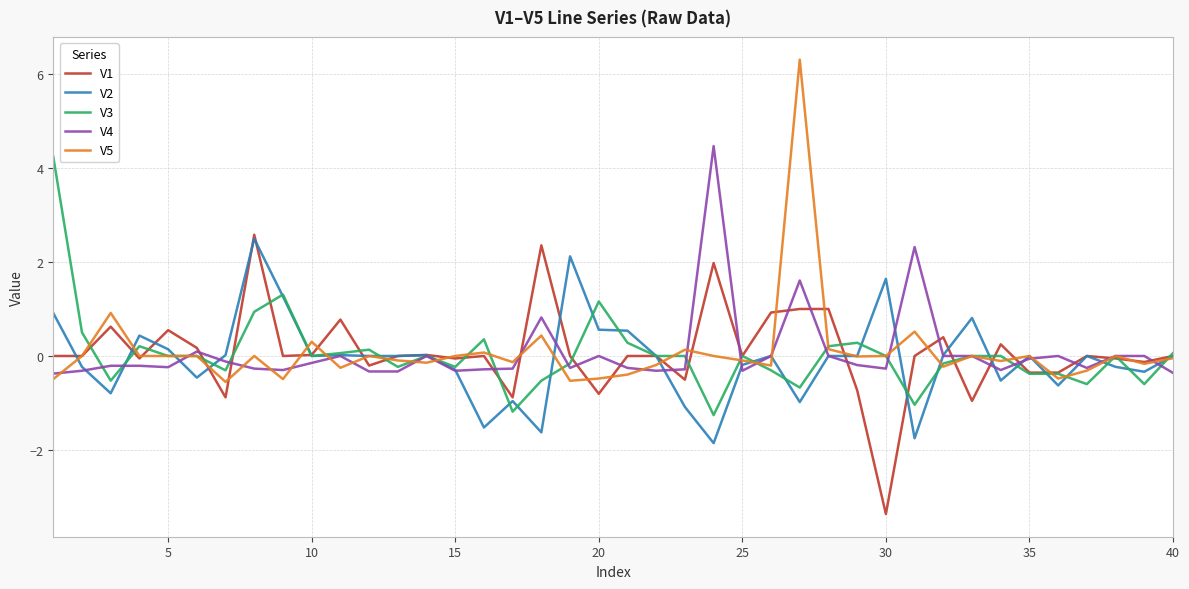

What is the highest value of the V2 series?

2.5